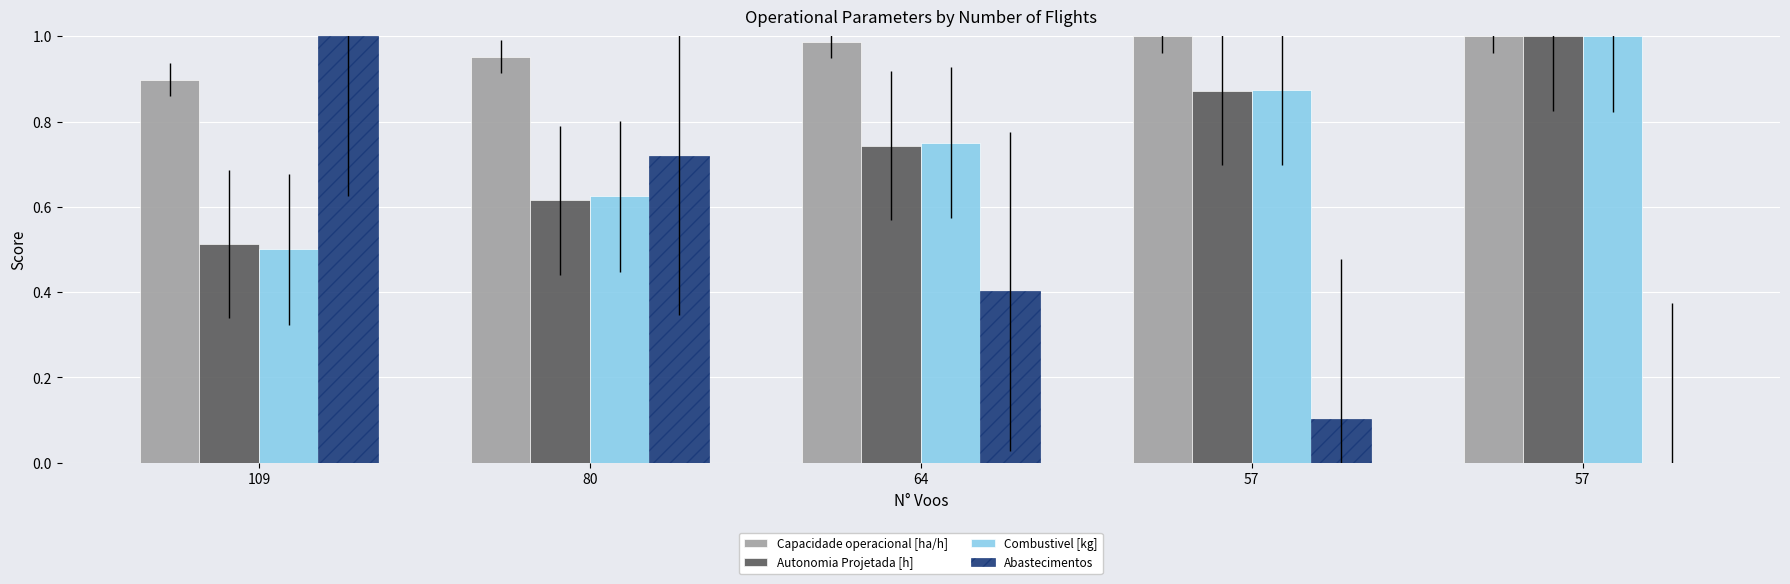

How many values in the Abastecimentos series exceed 0?

4